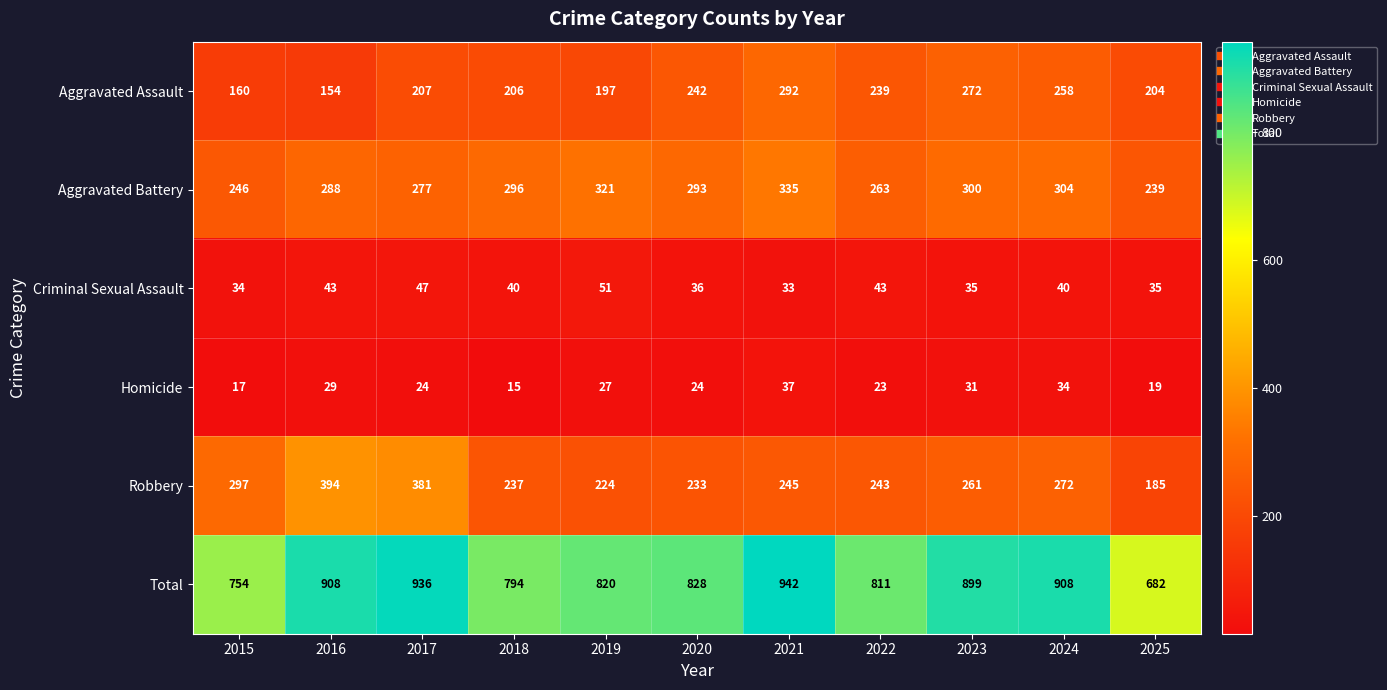

At which category is the sum across all series the highest?

2021